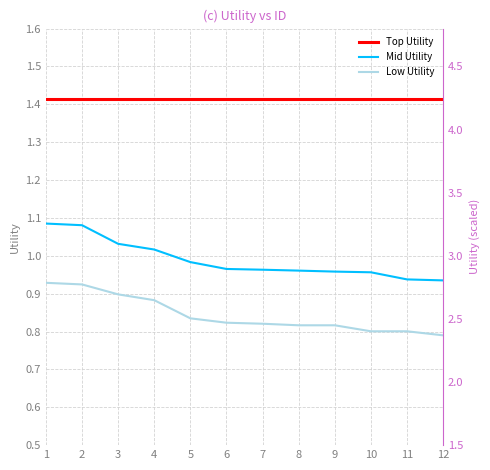

Is it true that Mid Utility equals 1.1 at 2?

True